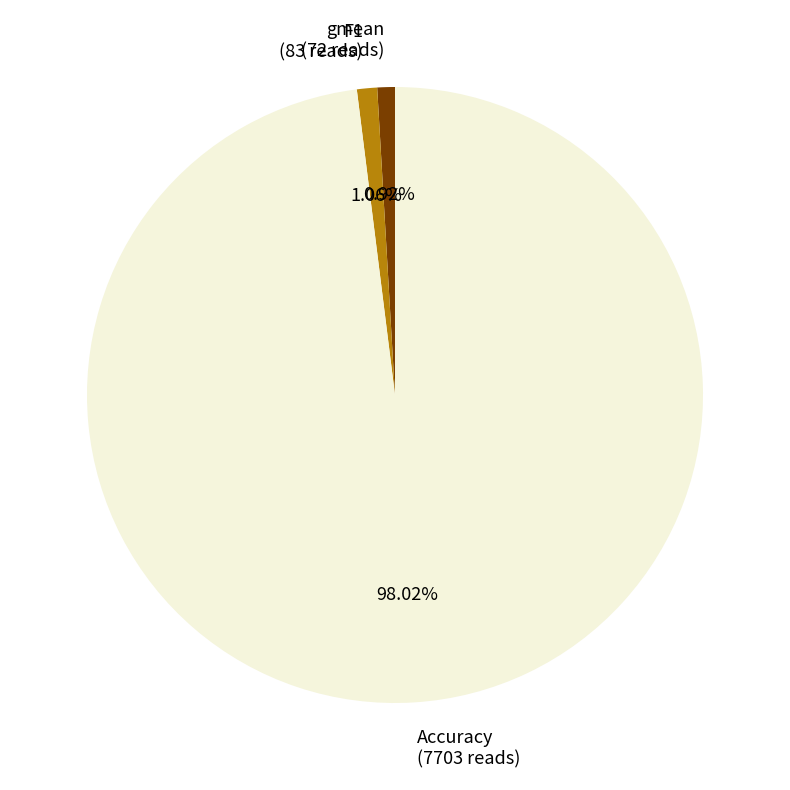

Does any single category account for the majority?

Yes